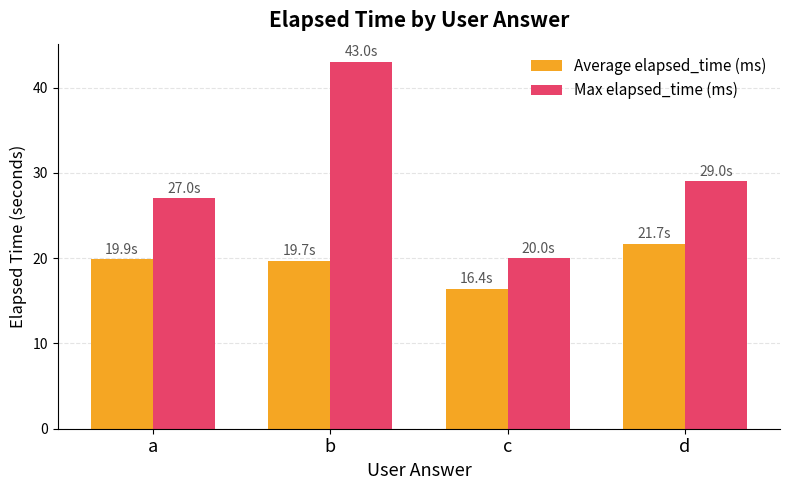

Rank the categories by Max elapsed_time (ms) value from lowest to highest.

c, a, d, b